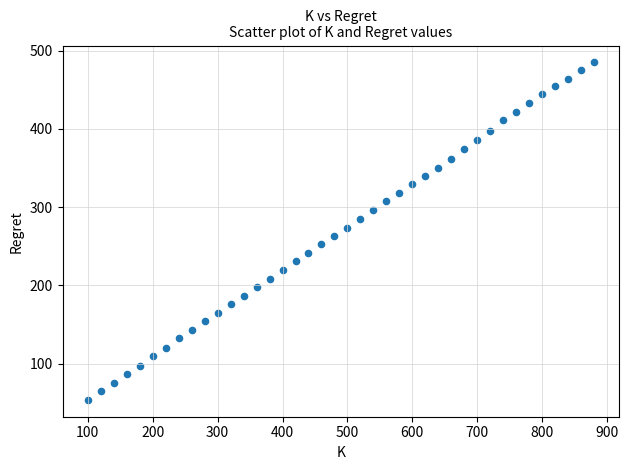

What is the range of Y values (max minus min)?

431.2